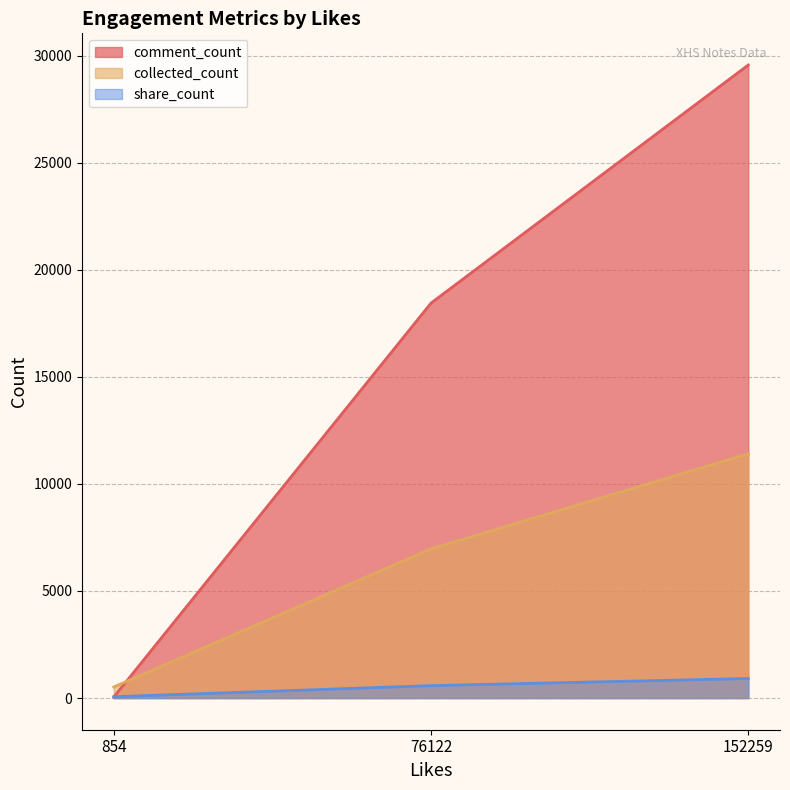

Which series has the largest range (max minus min)?

comment_count